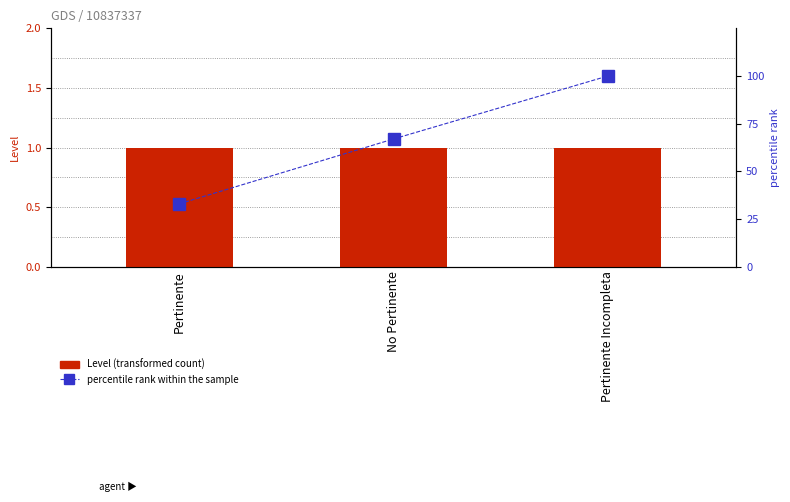

Reading right to left, list all the values displayed in this chart.

Level: Pertinente Incompleta=1	No Pertinente=1	Pertinente=1
percentile rank within the sample: Pertinente Incompleta=100	No Pertinente=67	Pertinente=33